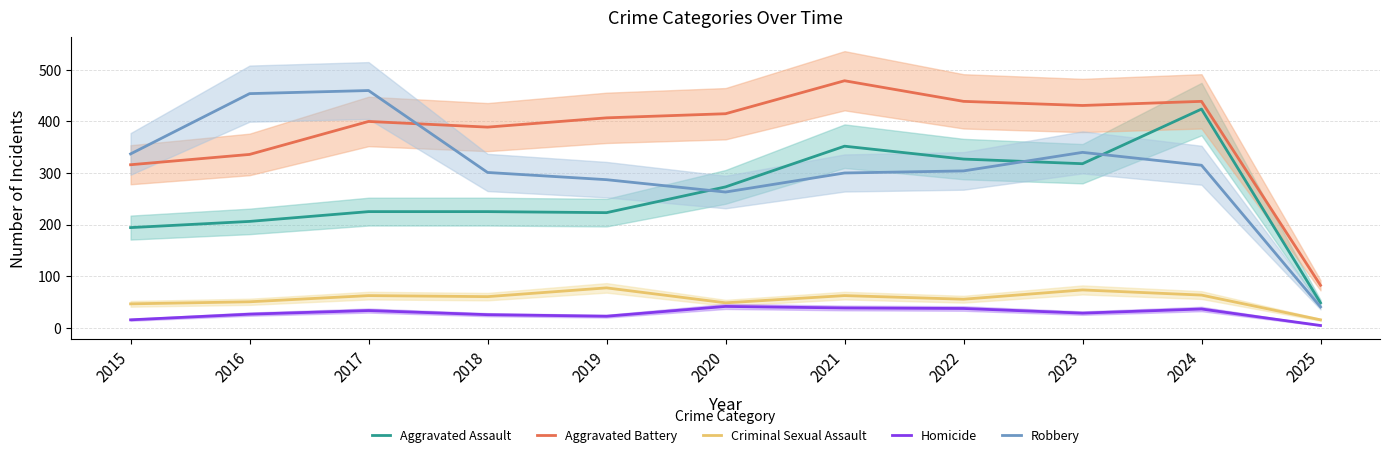

The value of Criminal Sexual Assault at 2025 is 15. True or false?

True